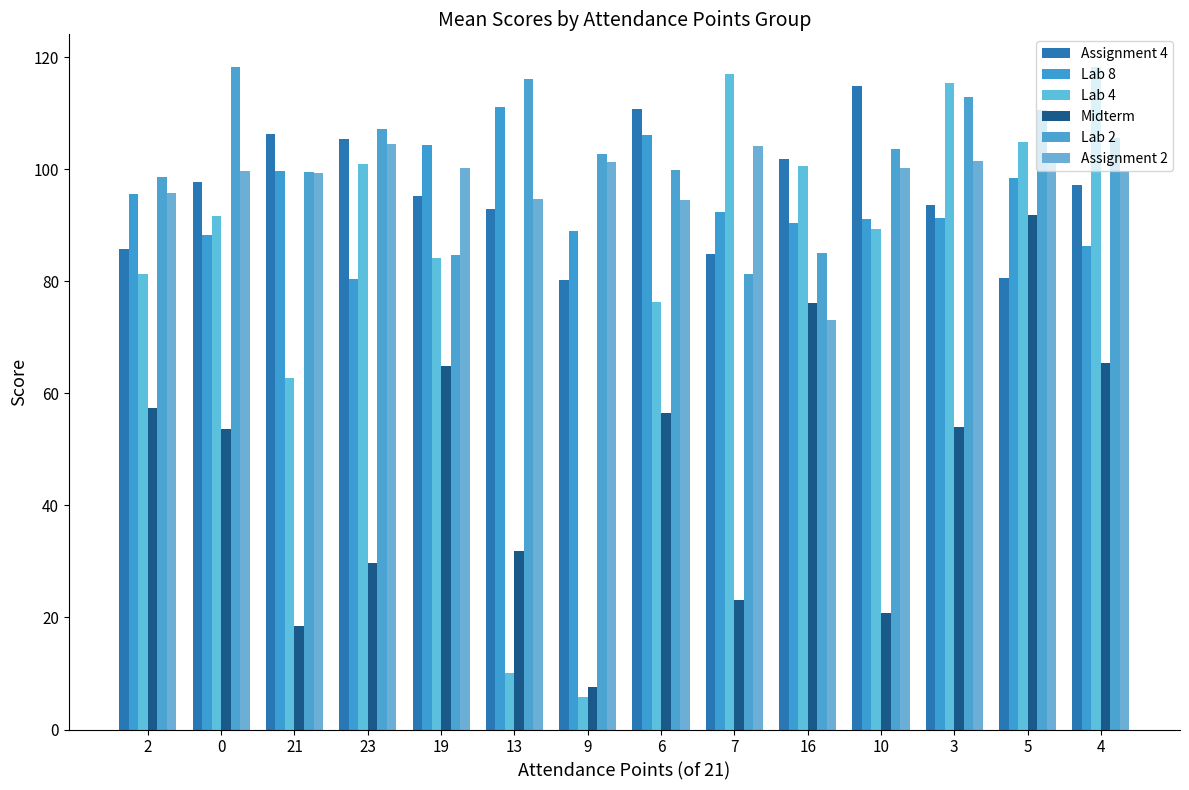

What position from the left is 9?

7